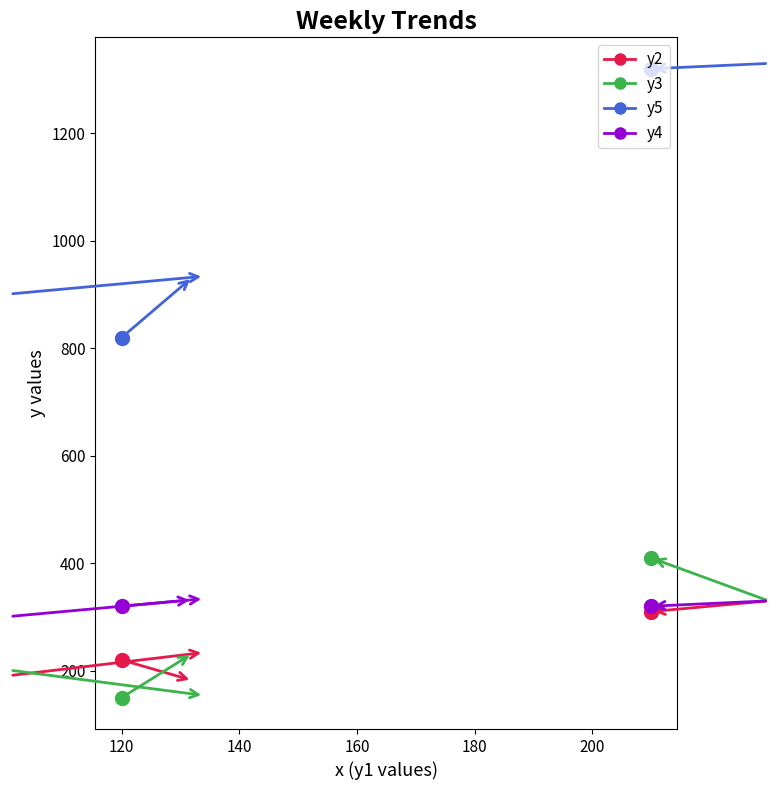

Reading left to right, list all the values displayed in this chart.

y2: Mon=220	Tue=182	Wed=191	Thu=234	Fri=290	Sat=330	Sun=310
y3: Mon=150	Tue=232	Wed=201	Thu=154	Fri=190	Sat=330	Sun=410
y5: Mon=820	Tue=932	Wed=901	Thu=934	Fri=1290	Sat=1330	Sun=1320
y4: Mon=320	Tue=332	Wed=301	Thu=334	Fri=390	Sat=330	Sun=320